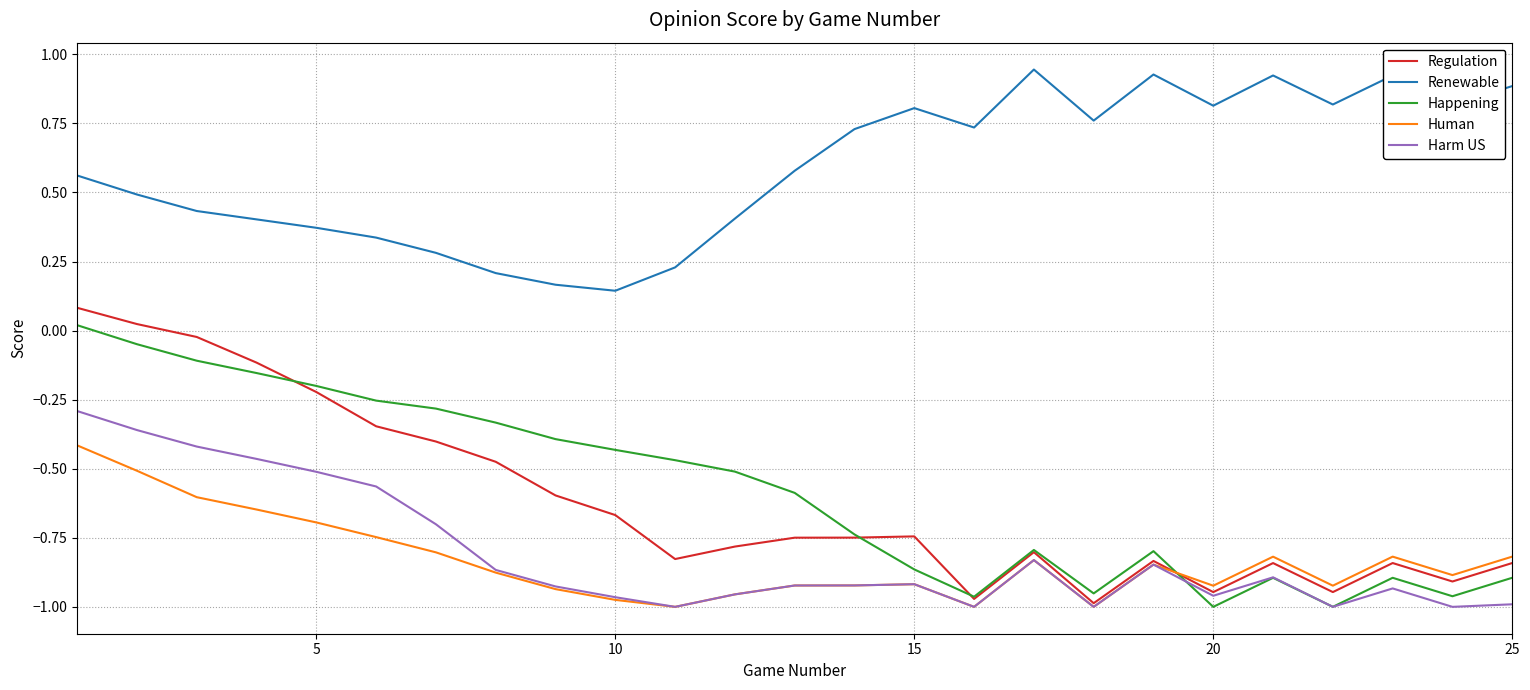

How many lines are shown in the chart?

5